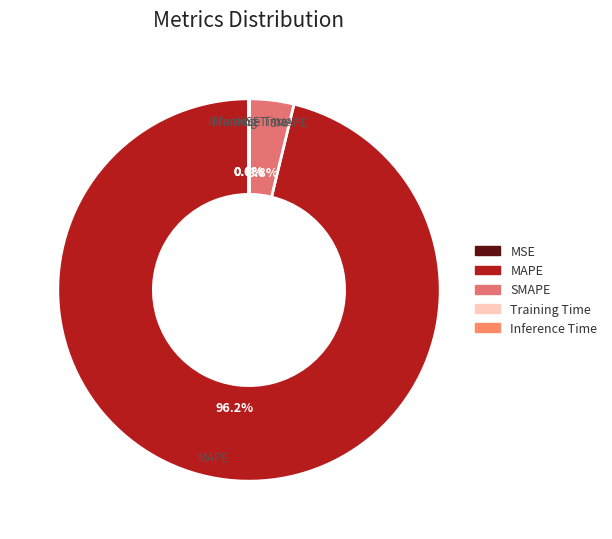

Is there a majority slice in this chart?

Yes